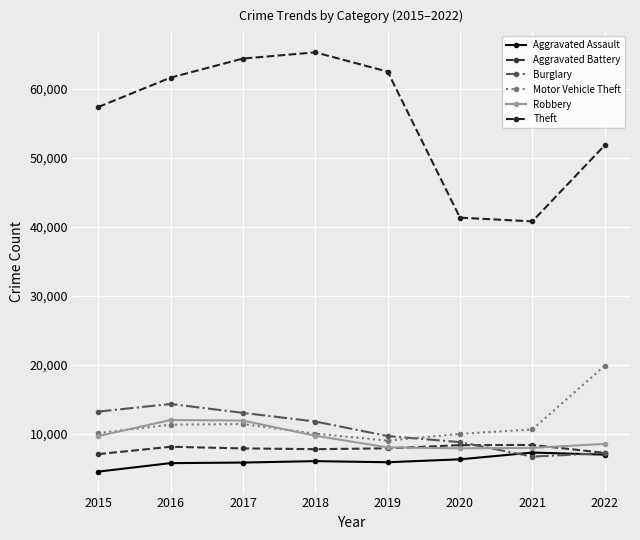

The Aggravated Battery series shows 2349 at 2015. True or false?

False